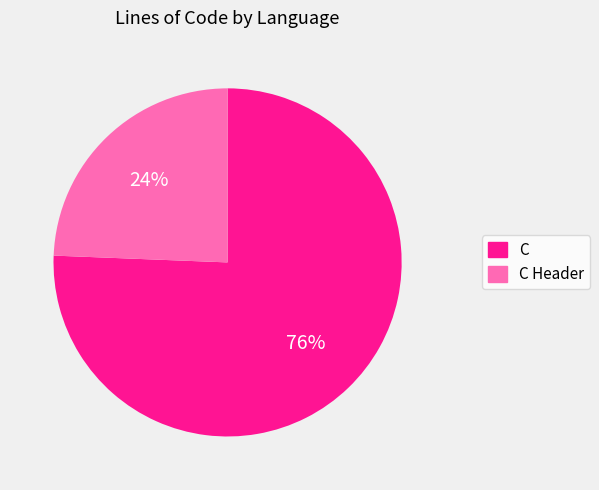

Which slice represents more than half of the pie?

C